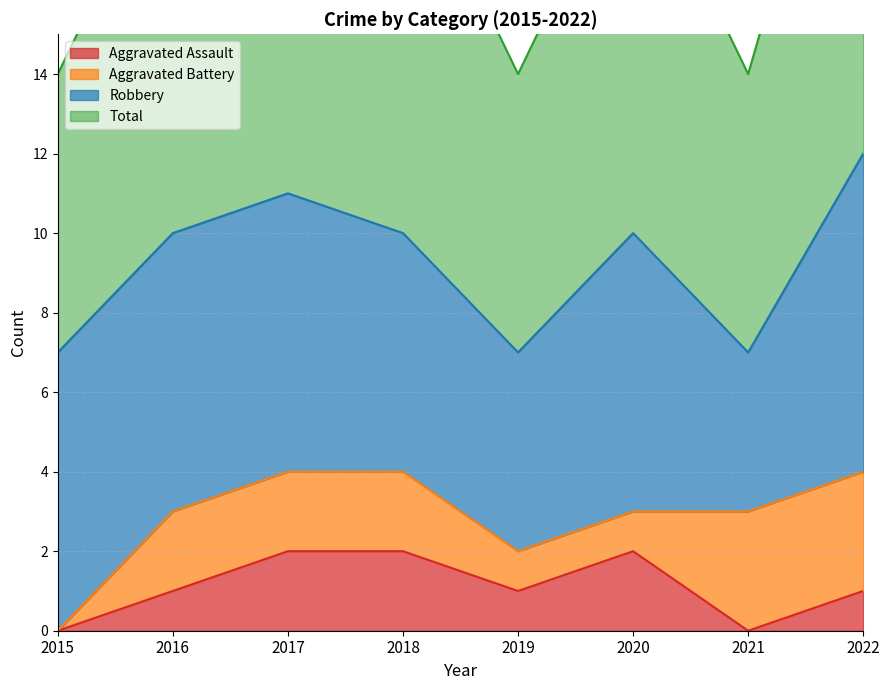

What is the value of the Aggravated Assault point at the 8th from the left?

1